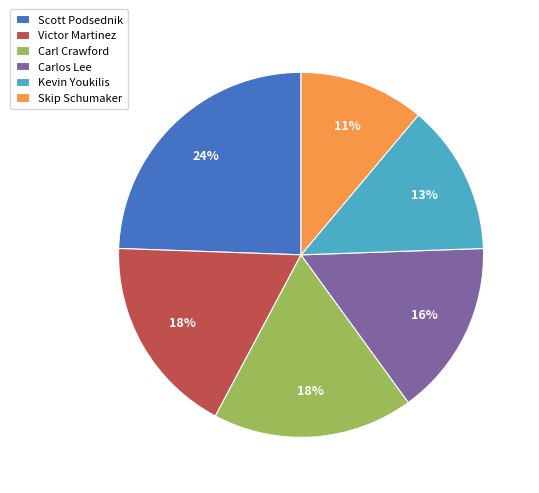

What percentage is the Scott Podsednik slice, to the nearest percent?

24%